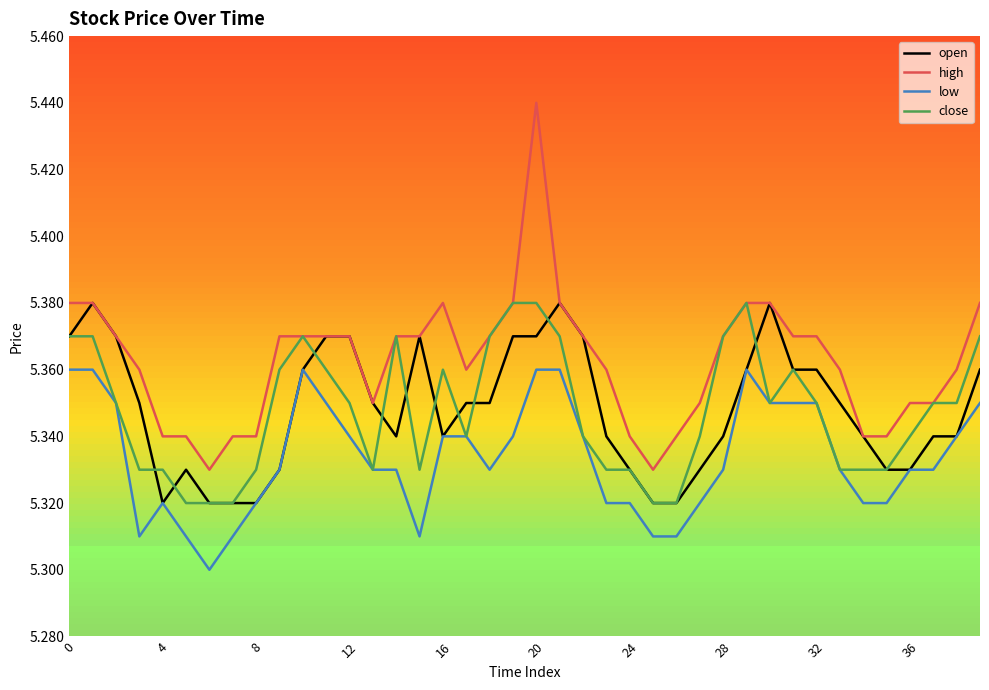

True or false: low and high intersect in this chart.

False